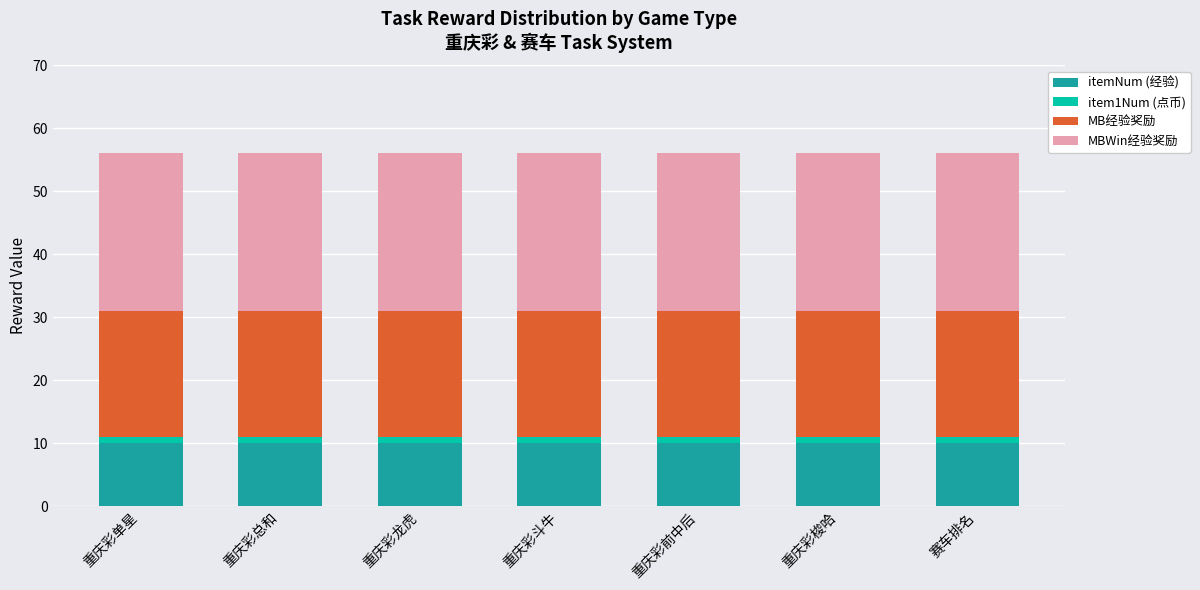

What is the minimum value for itemNum (经验)?

10